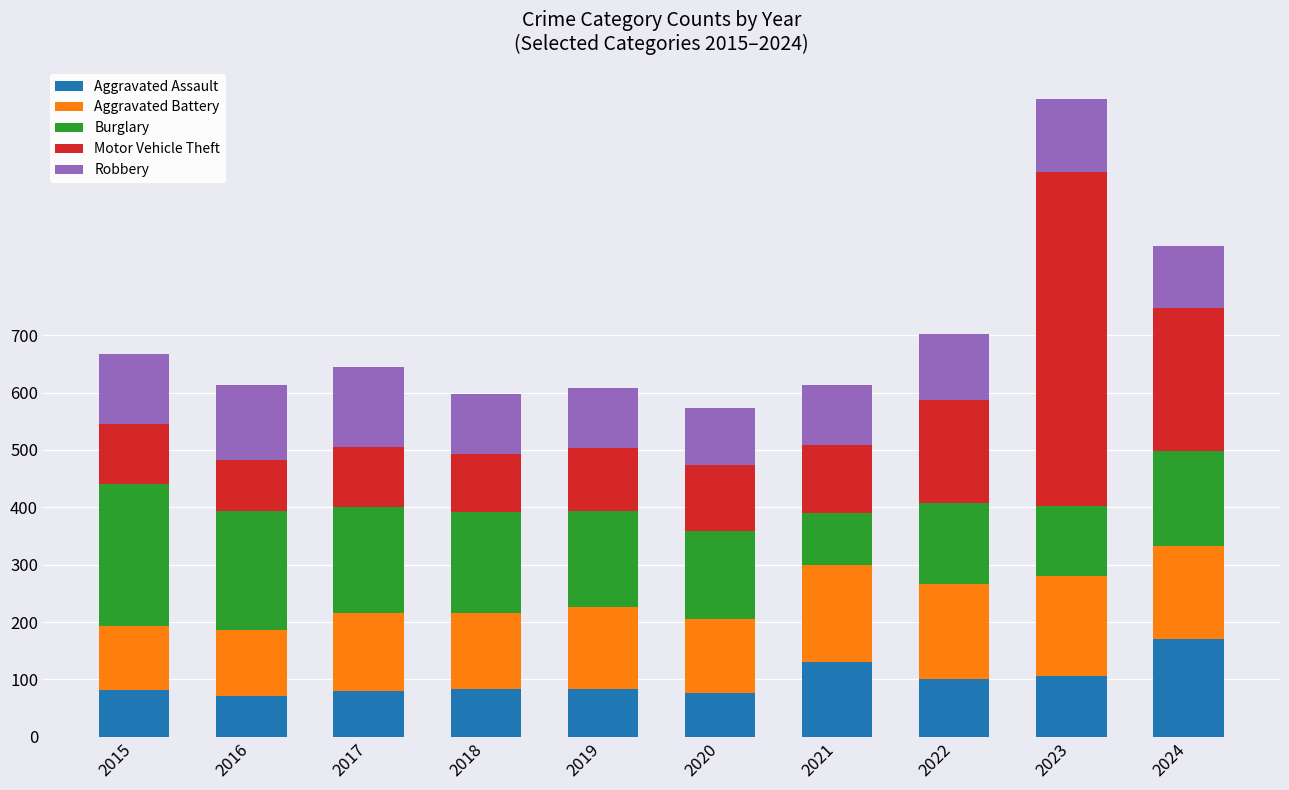

True or false: Aggravated Assault has a value of 83 at 2019.

True